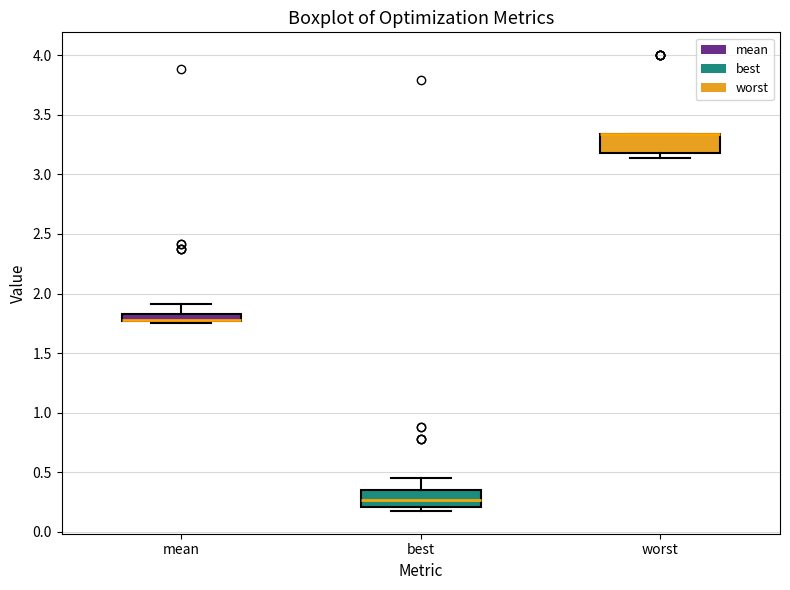

Where is the lower edge of the box for worst on the y-axis? The values are not printed on the chart, so give them approximately, as read against the axis.

3.20